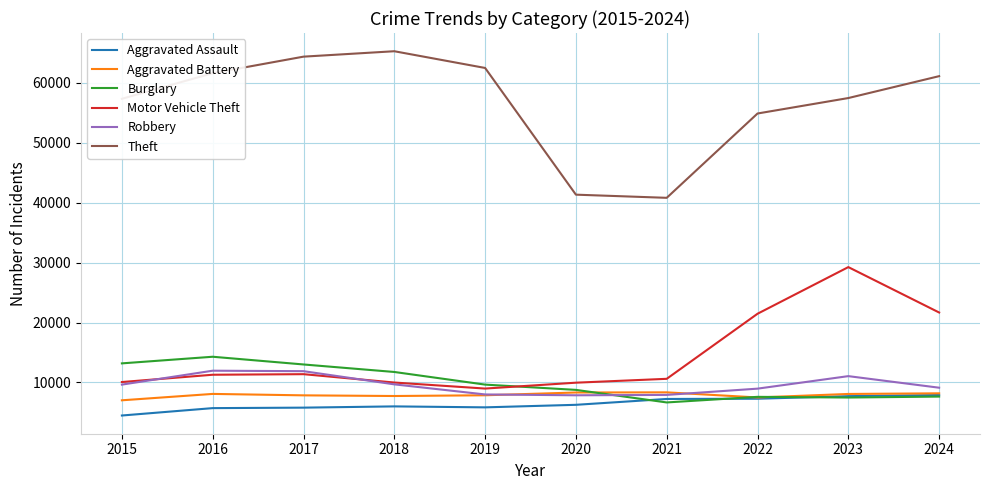

The value of Theft at 2017 is 64386. True or false?

True